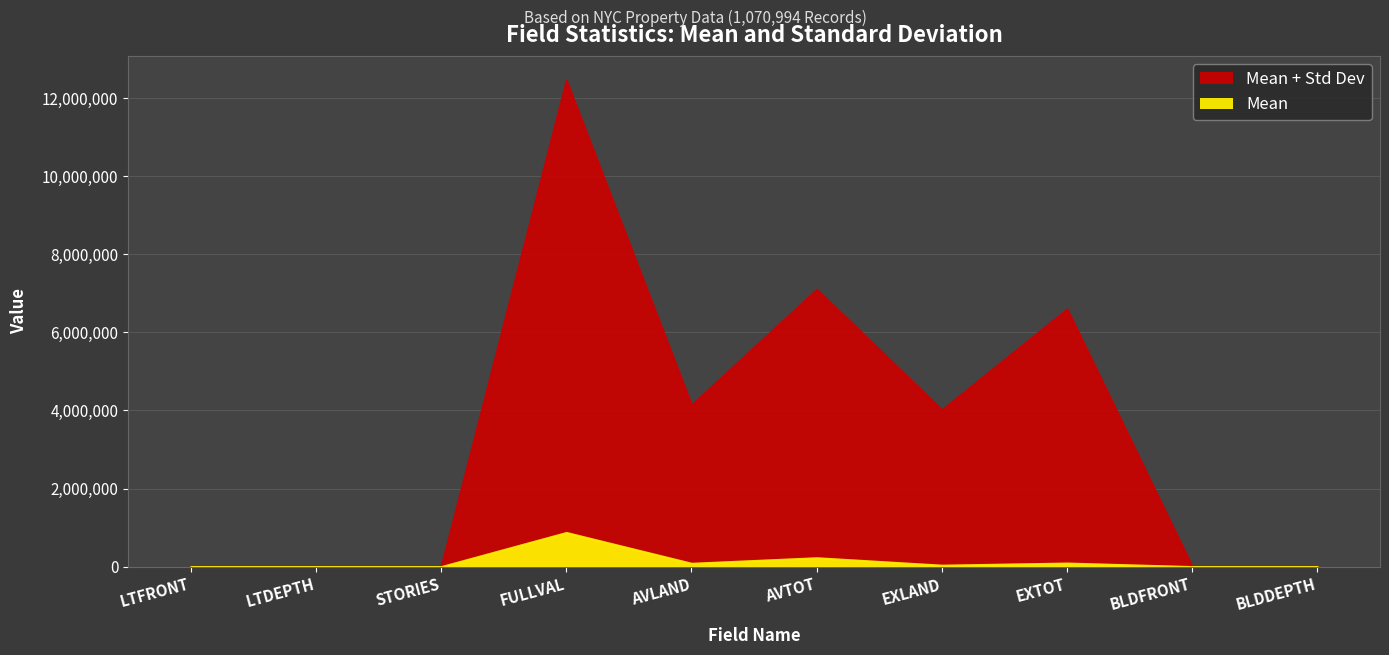

Does the chart have visible grid lines?

Yes